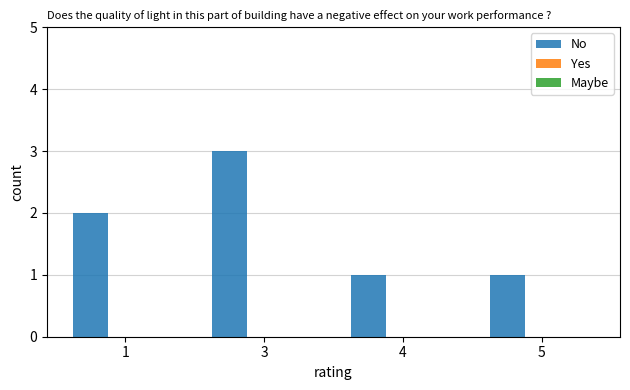

Reading left to right, extract all data points from this chart.

1=2	3=3	4=1	5=1